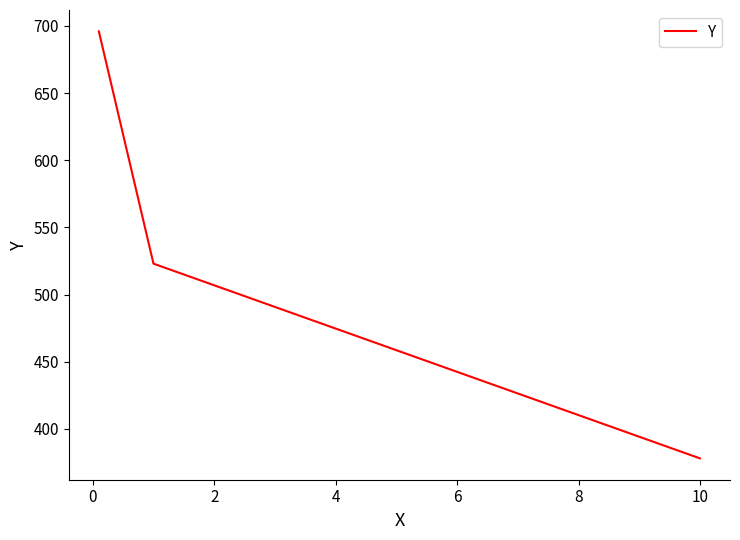

What is the minimum value shown in the chart?

378